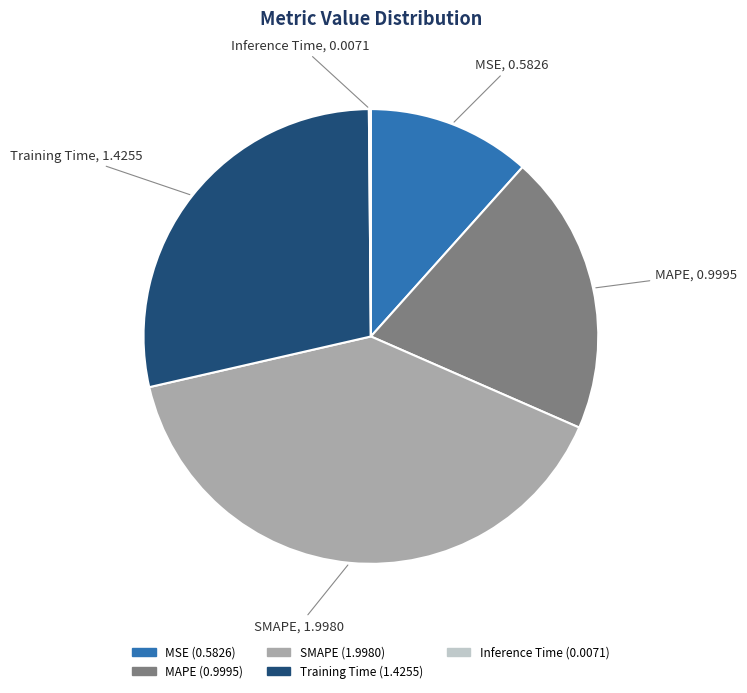

Does any single category account for the majority?

No